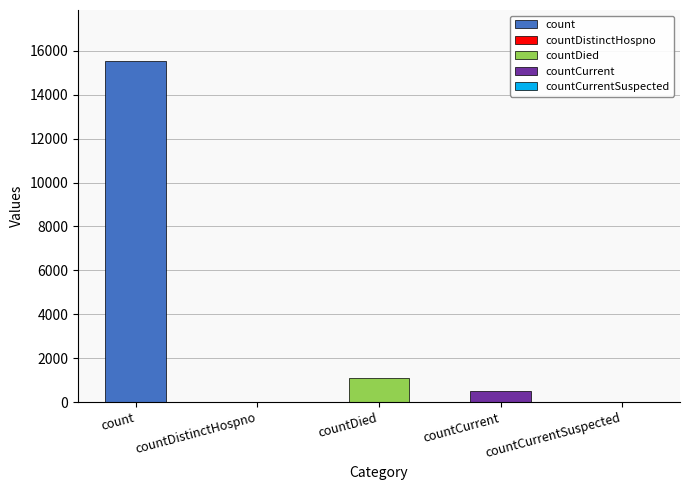

What is the average value?

3420